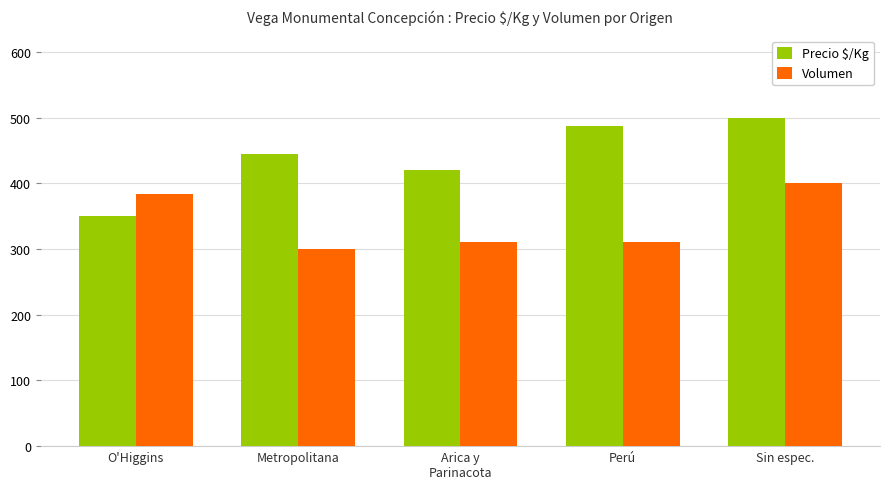

At which category is the sum across all series the highest?

Sin espec.